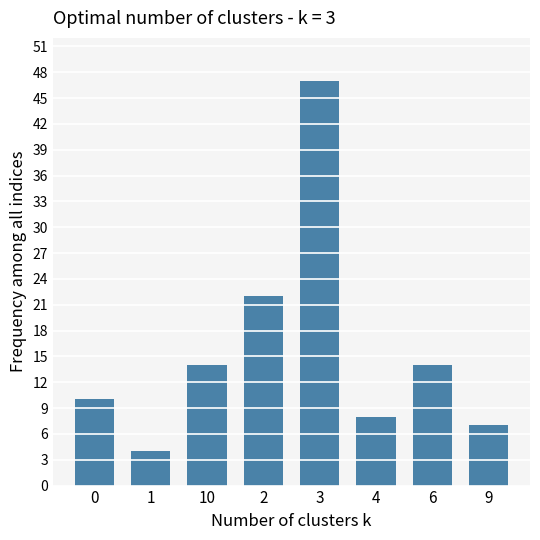

What is the difference between the values at 9 and 10?

7